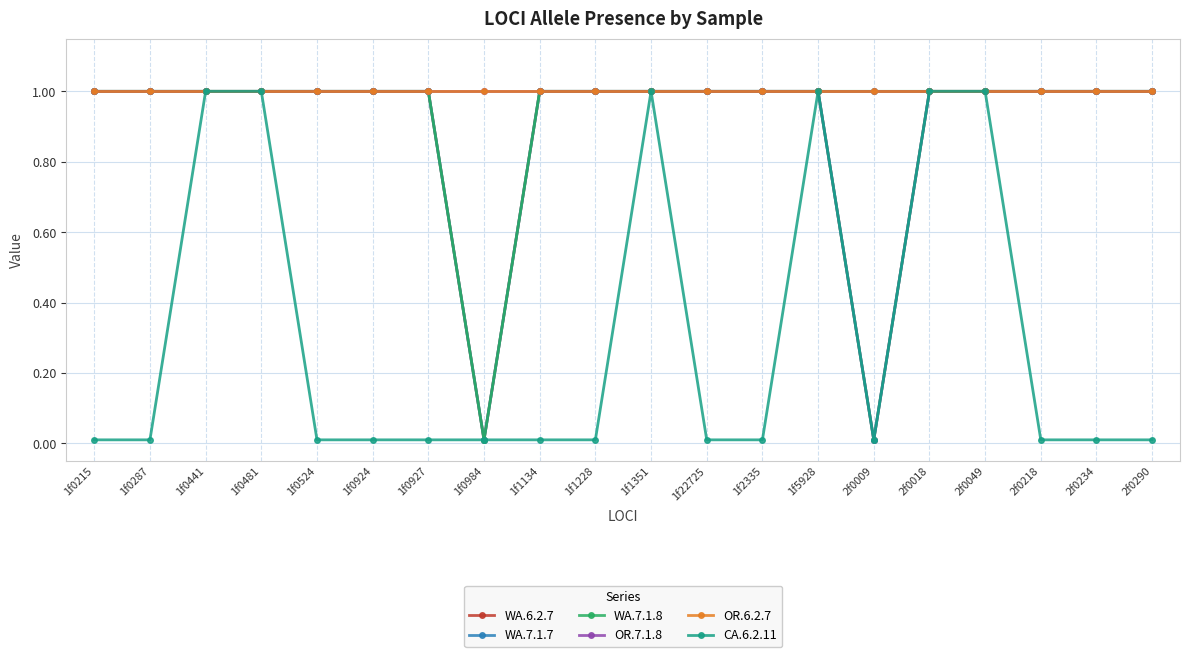

What is the maximum value shown in the chart?

1.0